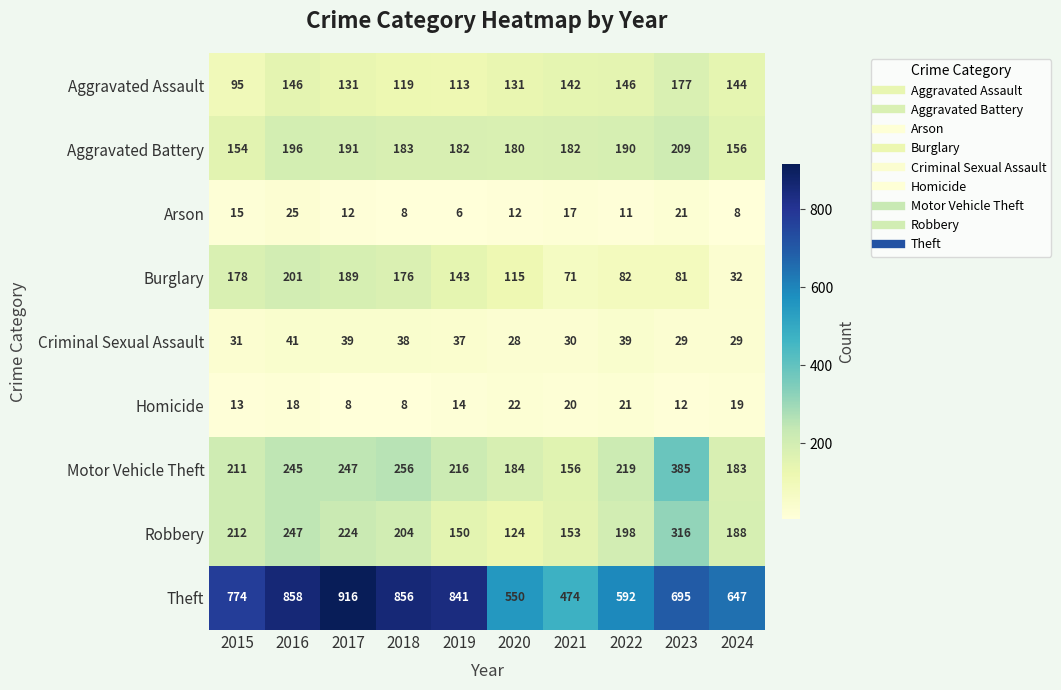

What is the greatest value displayed?

916